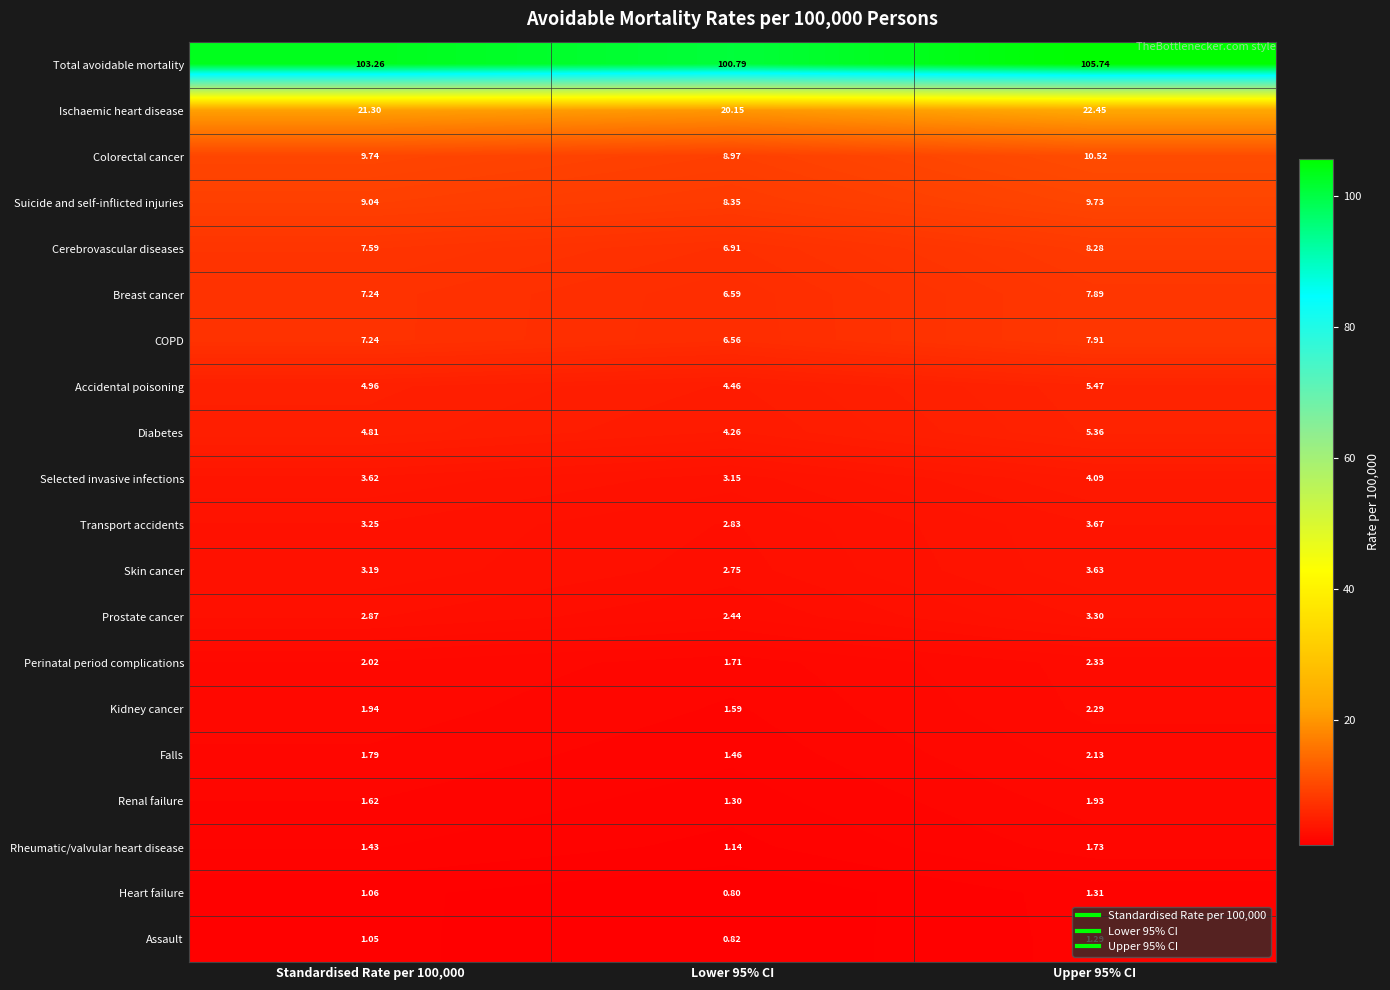

What is the total value across all series at Lower 95% CI?

187.0